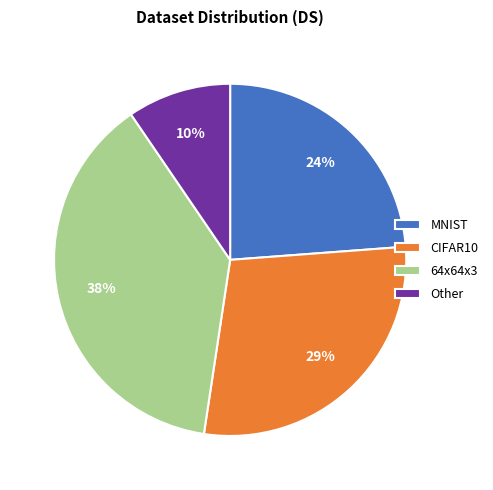

Which has a higher value, MNIST or CIFAR10?

CIFAR10